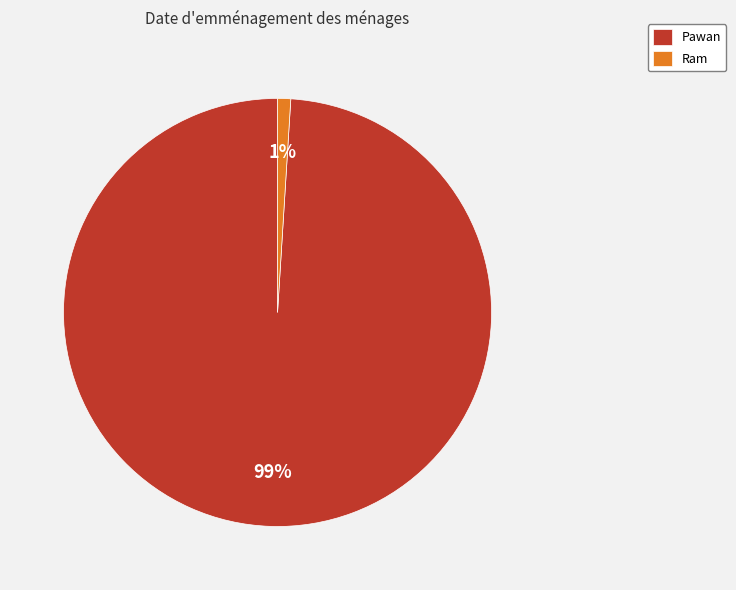

What is the majority slice?

Pawan